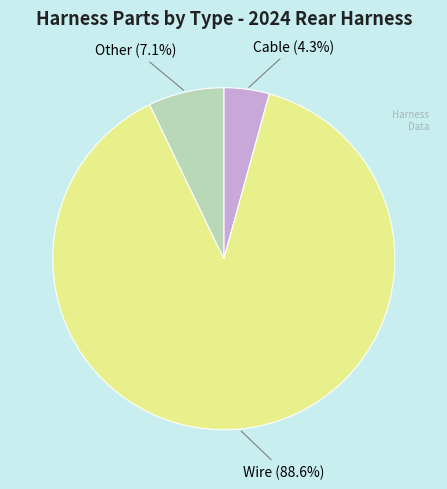

Count the number of slices in the pie.

3